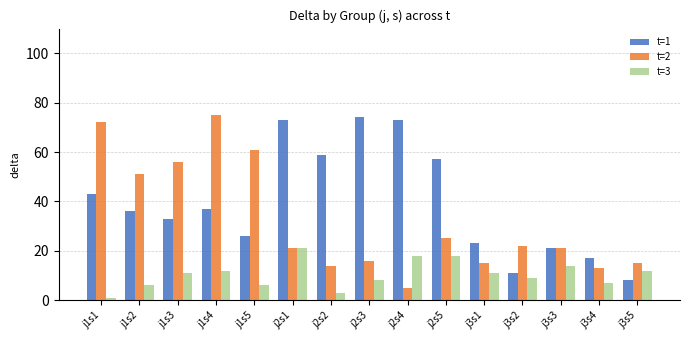

What is the sum of all t=1 values?

591